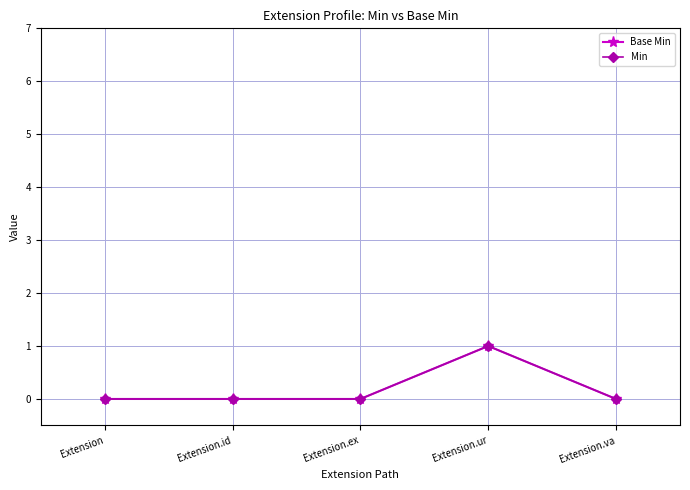

Is this an area chart (filled region under the line)?

No